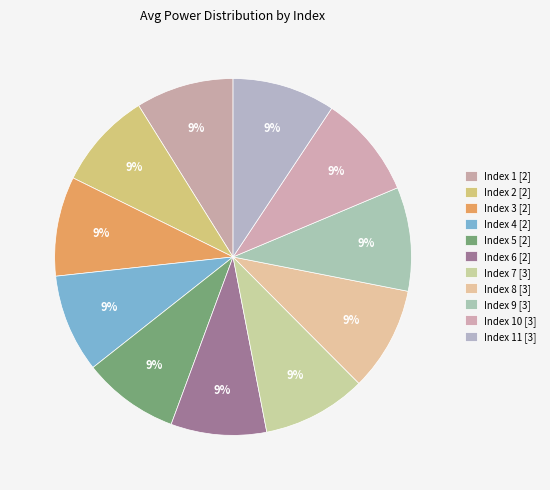

Count the number of slices in the pie.

11